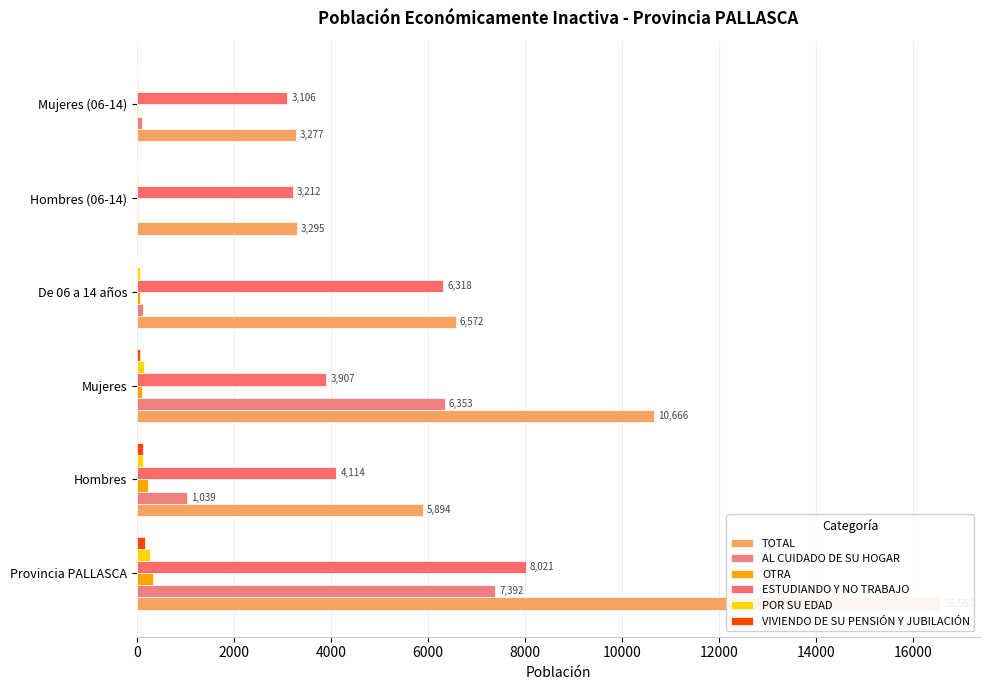

Which series changed the most between Mujeres and De 06 a 14 años?

AL CUIDADO DE SU HOGAR